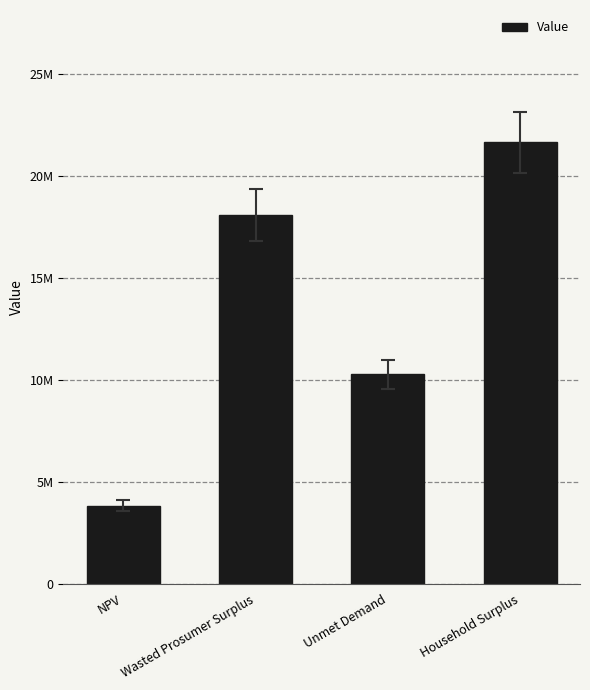

Rank the categories by value from highest to lowest.

Household Surplus, Wasted Prosumer Surplus, Unmet Demand, NPV